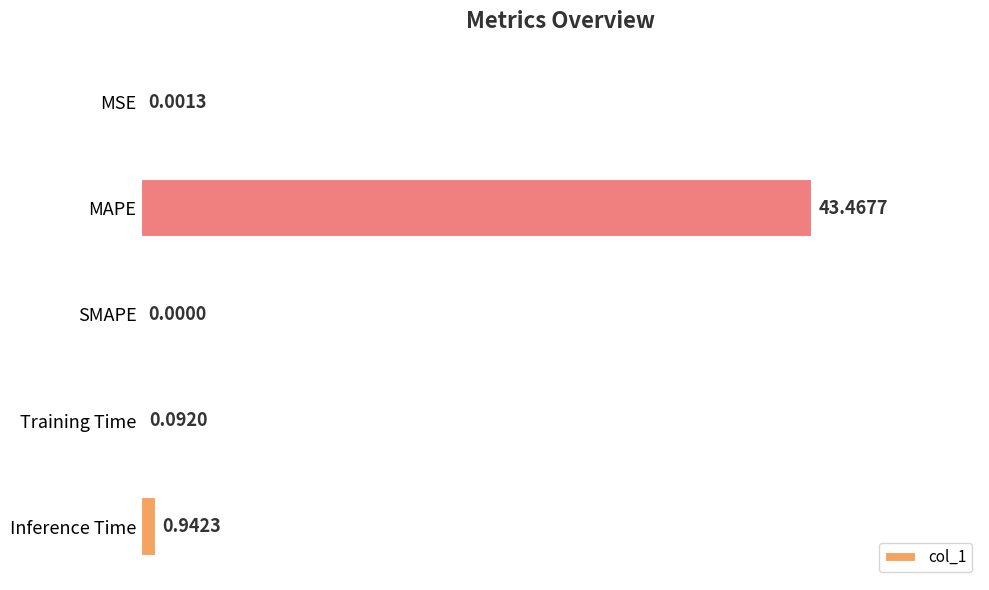

Count the number of values greater than 0.

4